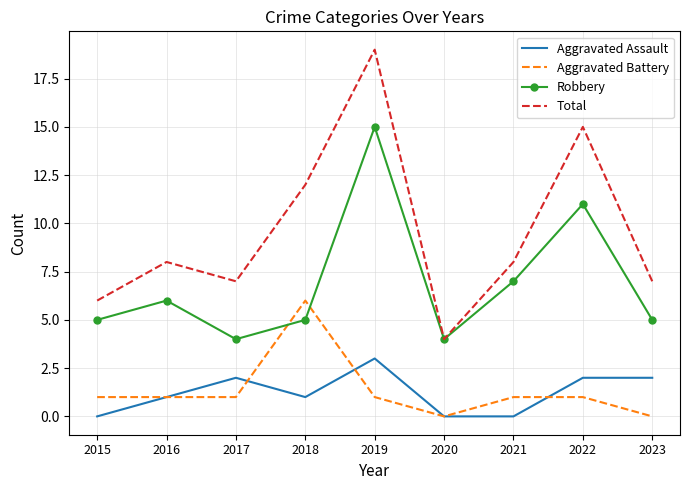

The Robbery series shows 1 at 2020. True or false?

False